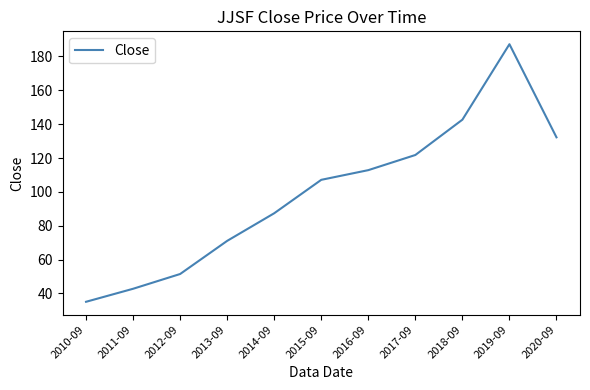

What is the average value?

99.2